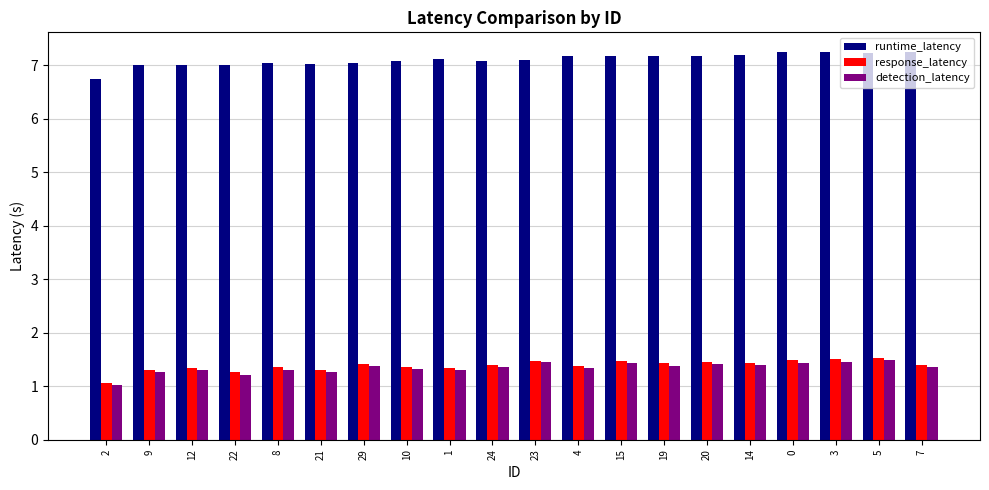

Which series has the largest range (max minus min)?

runtime_latency